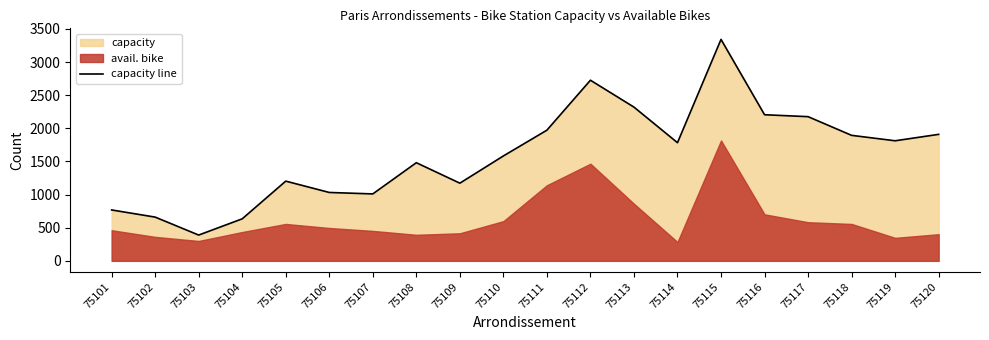

What is the change in value from 75107 to 75110?

+573